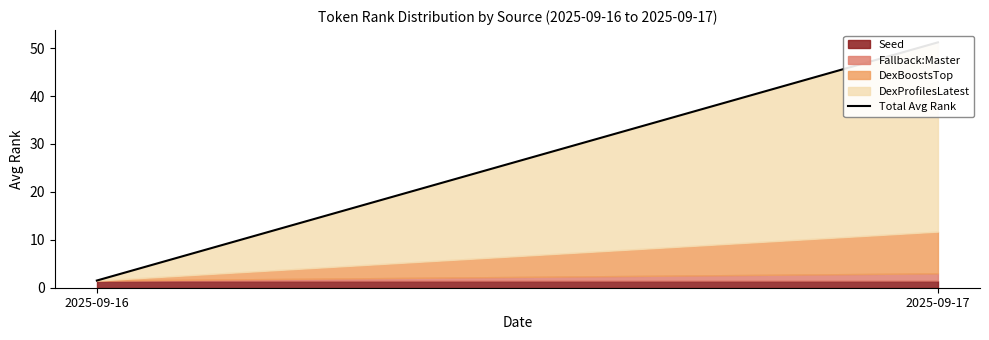

Rank the categories by value from highest to lowest.

2025-09-17, 2025-09-16